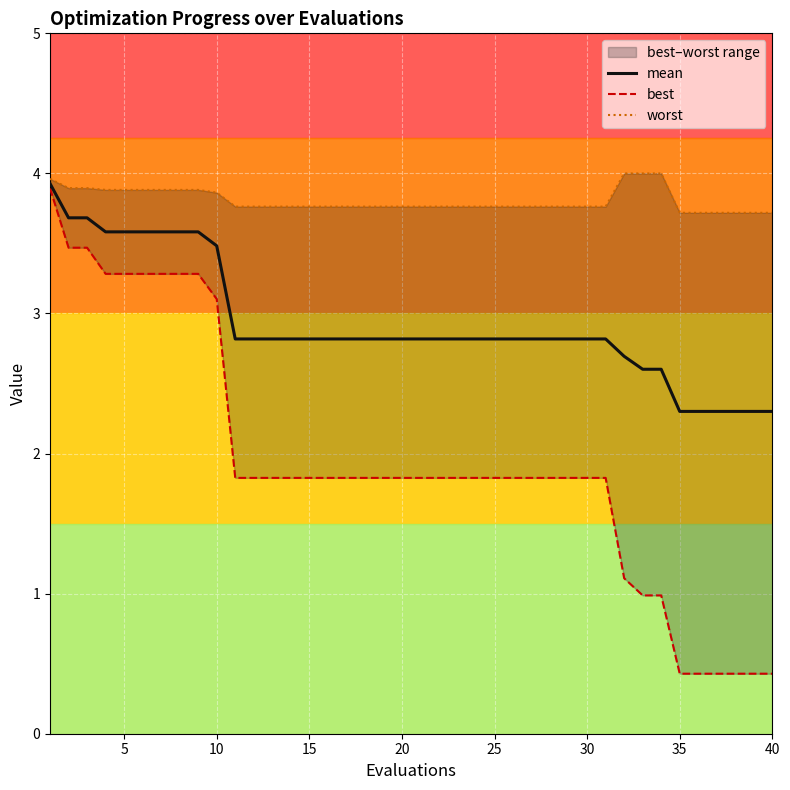

True or false: mean and best intersect in this chart.

False